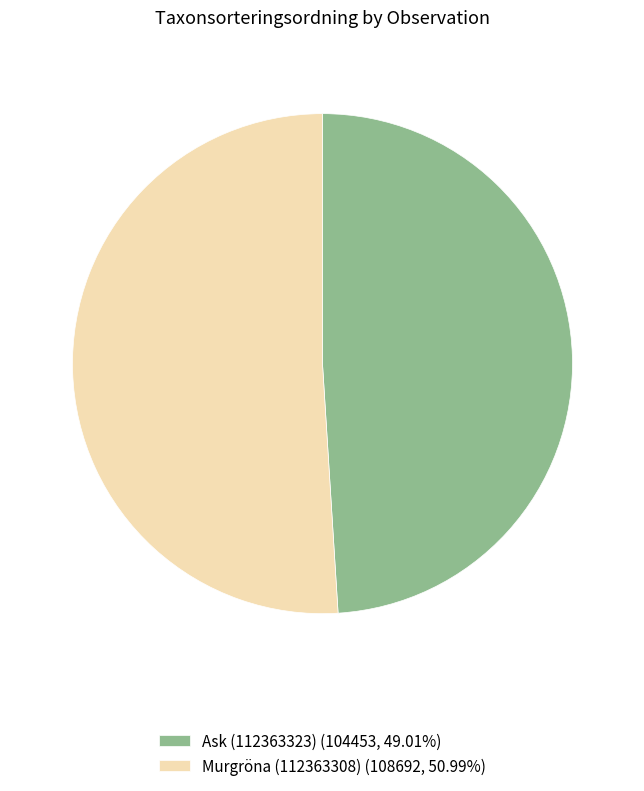

Which slice is the smallest?

Ask (112363323)